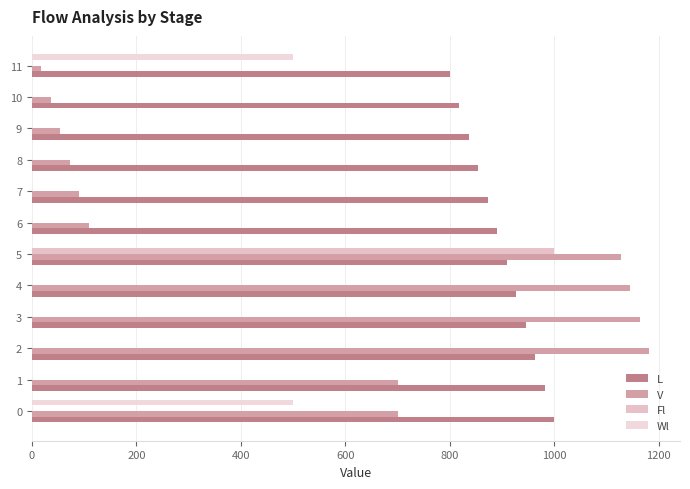

How many data points in V are above 699?

6